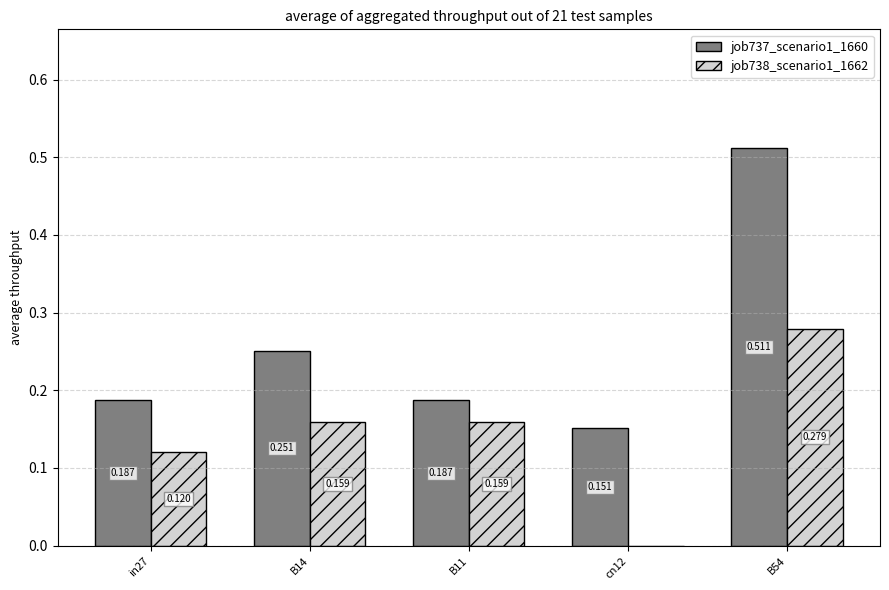

Does the chart contain stacked bars?

No